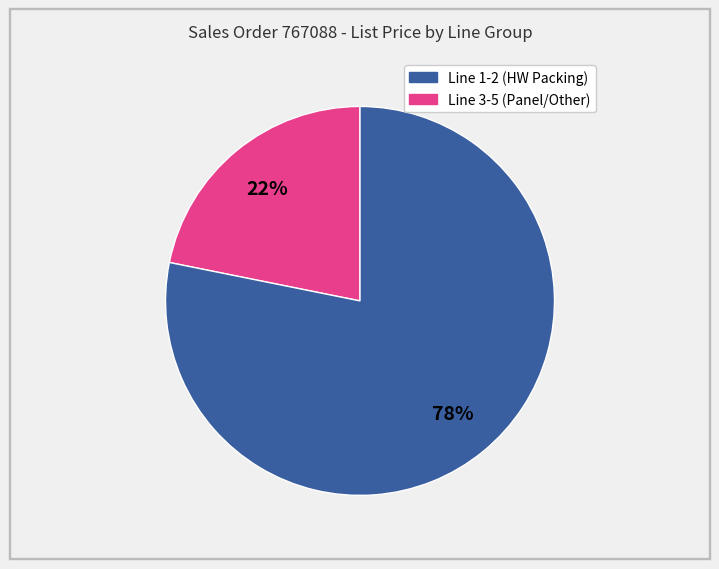

To the nearest percent, what is the average slice percentage?

50%